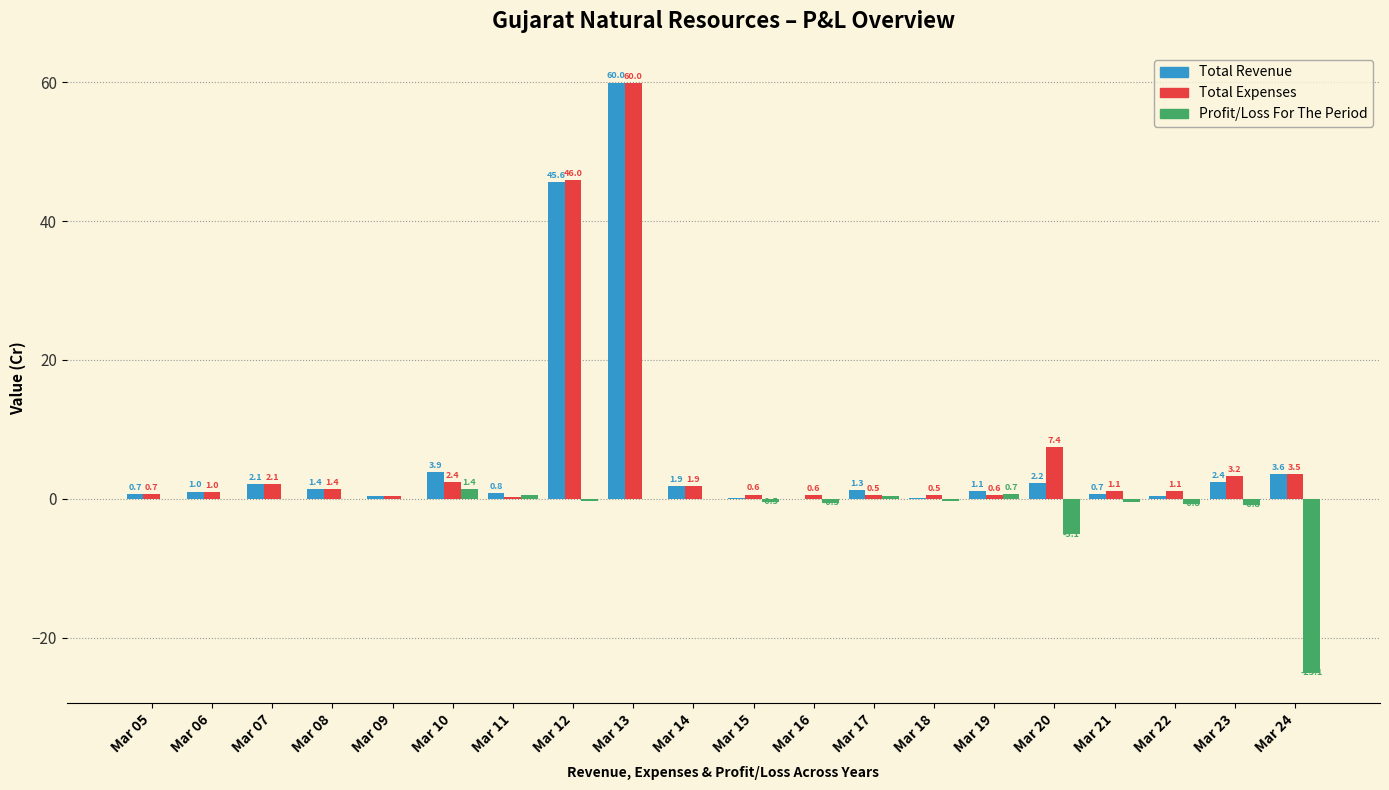

At which label does Total Revenue reach its peak?

Mar 13